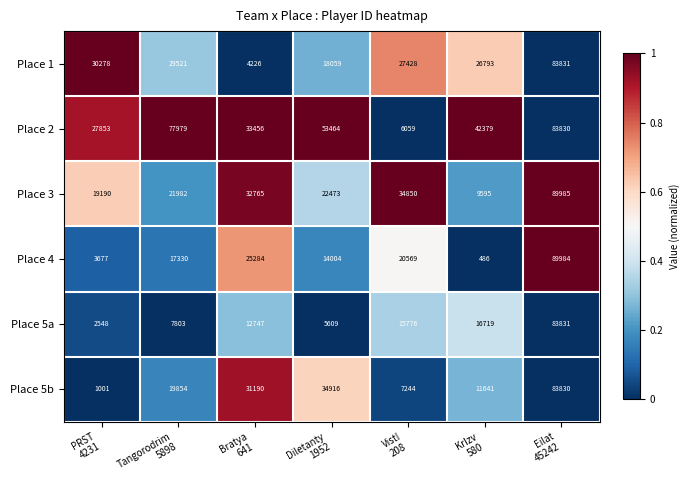

What is the difference between the maximum and minimum values in the Place 2 series?

77771